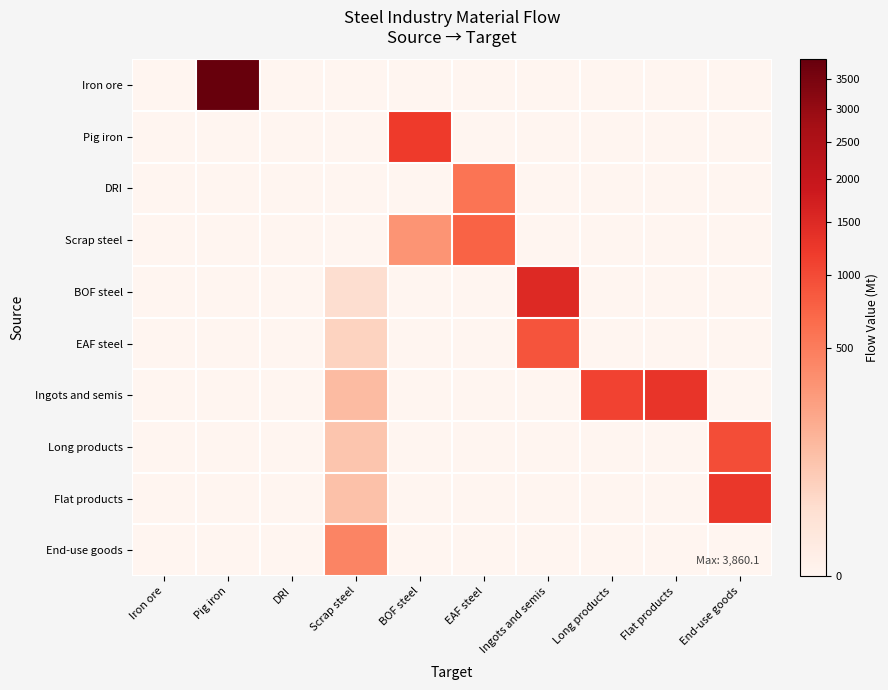

Between DRI and Long products, which series saw the biggest shift?

Ingots and semis